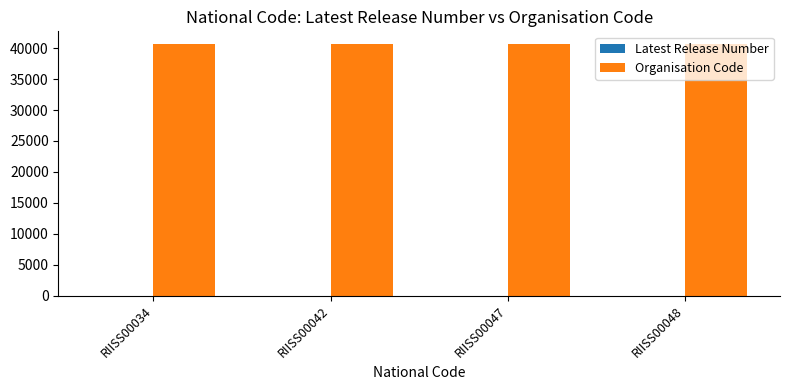

What is the sum of all Organisation Code values?

162760